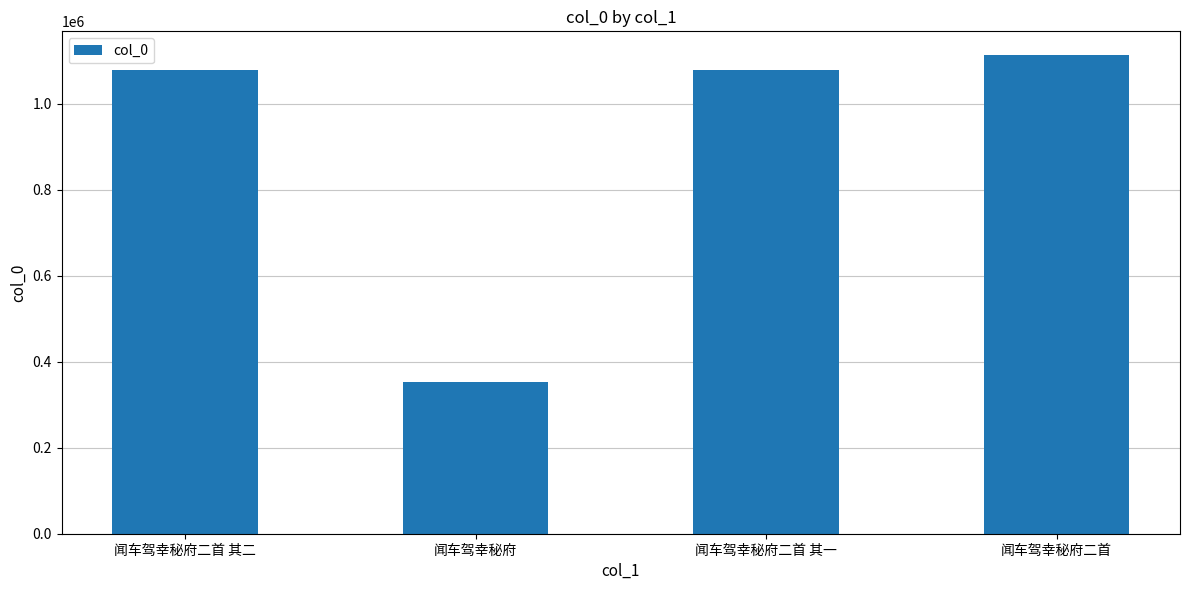

What is the sum of the values at 闻车驾幸秘府二首 其二 and 闻车驾幸秘府二首?

2191684